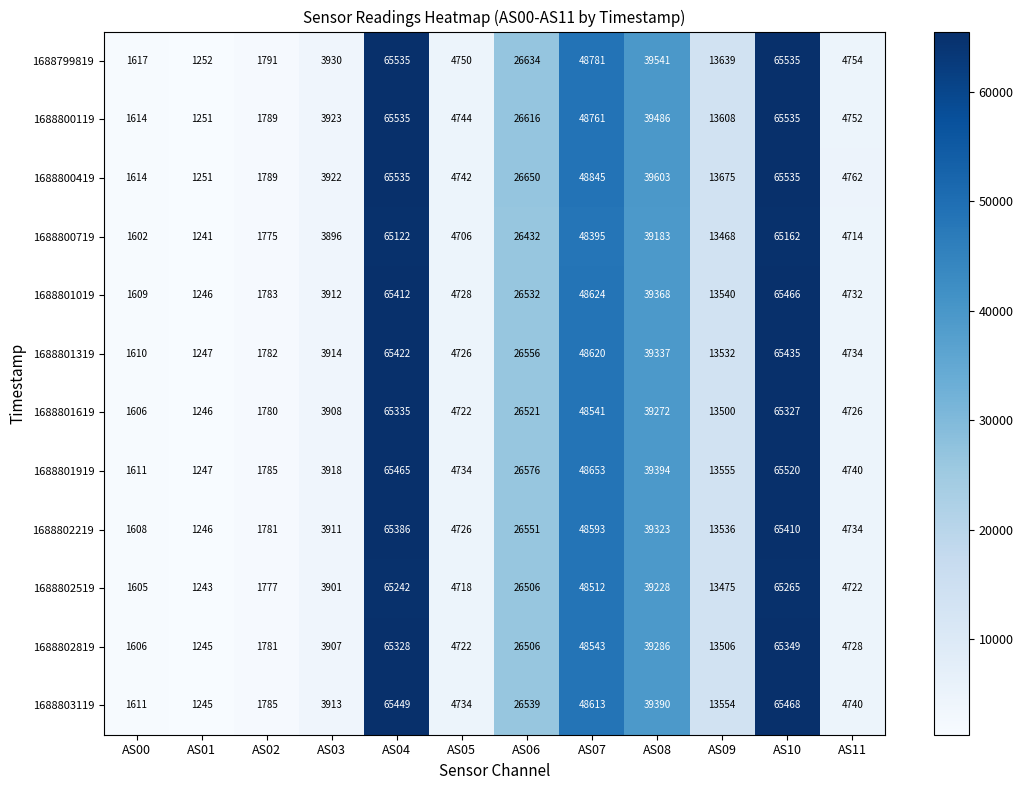

What is the sum of the 1688801619 values at AS01 and AS03?

5154